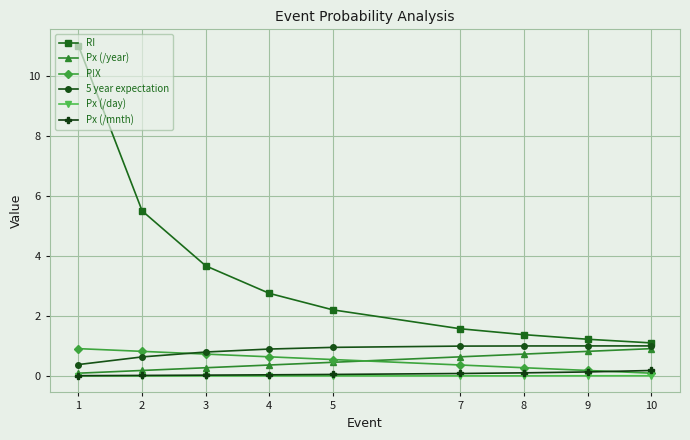

Between 2 and 10, which series saw the biggest shift?

RI